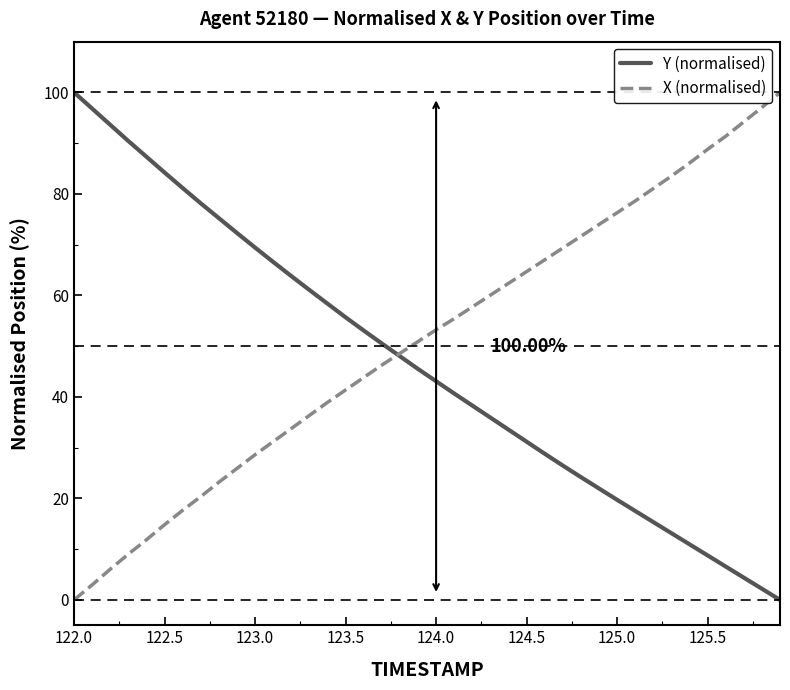

How many values in the Y (normalised) series exceed 45?

20